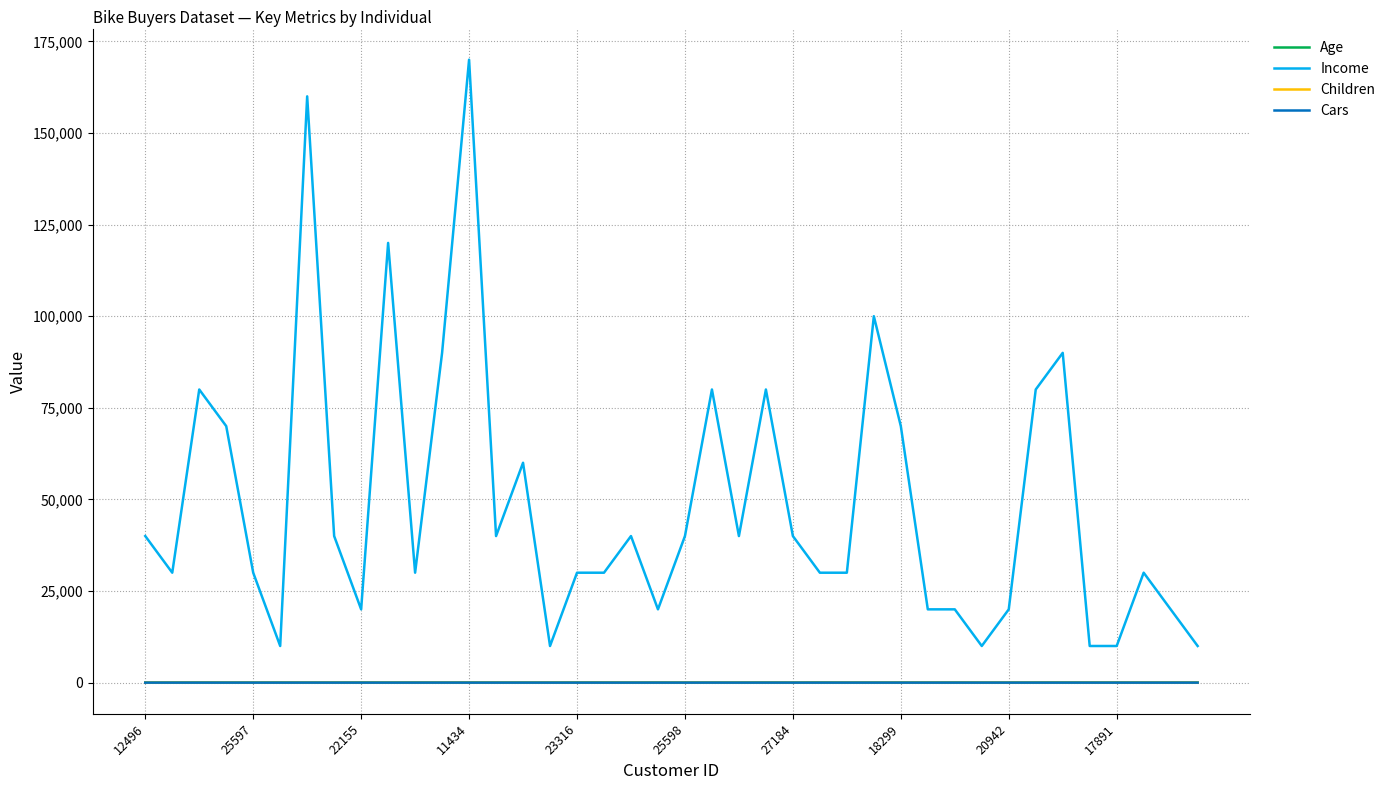

Which series has the widest spread of values?

Income